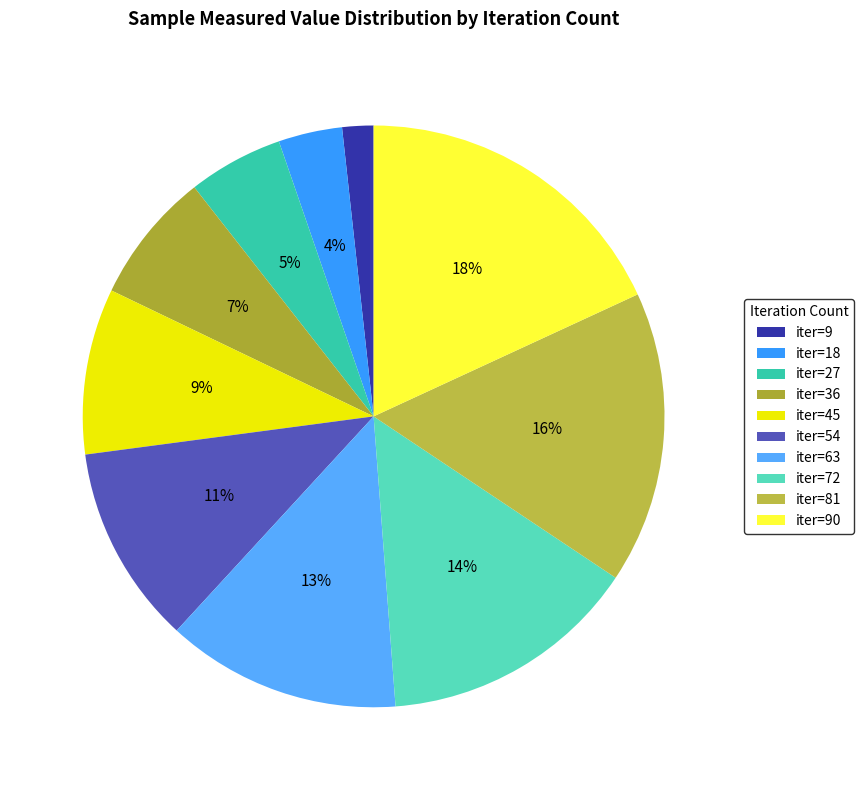

What is the smallest slice in the pie chart?

iter=9